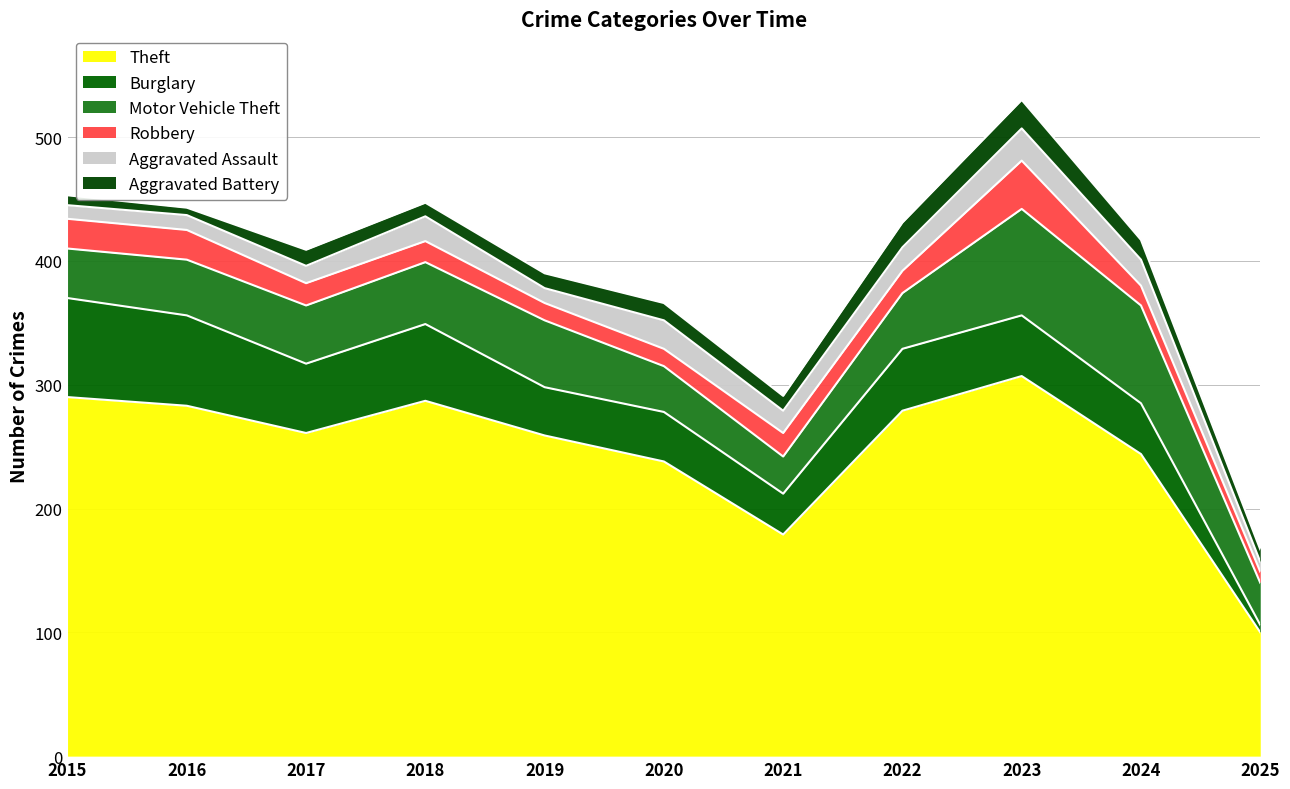

List the series in order of their peak value, lowest first.

Aggravated Battery, Aggravated Assault, Robbery, Burglary, Motor Vehicle Theft, Theft